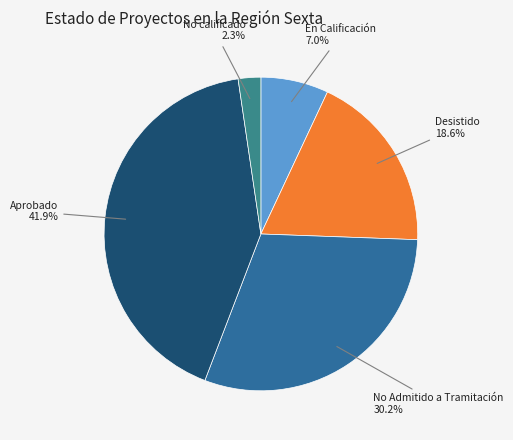

Which category has the smallest portion of the pie?

No calificado